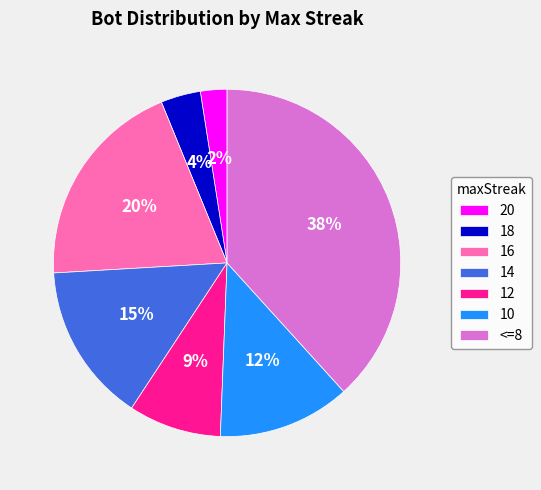

Do 18 and 12 together represent more than half of the pie?

No